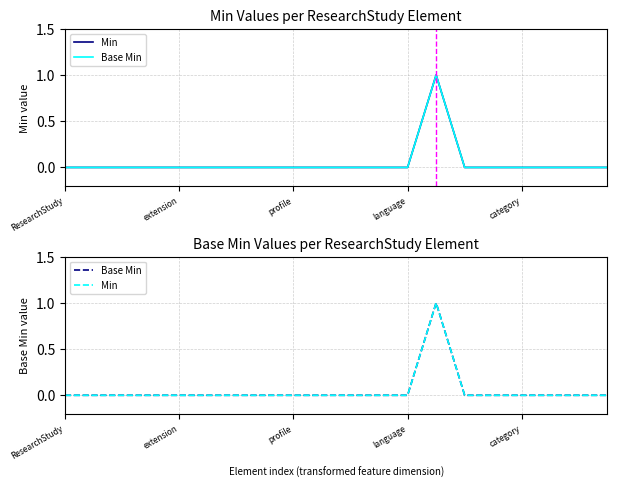

What is the highest value of the Base Min series?

1